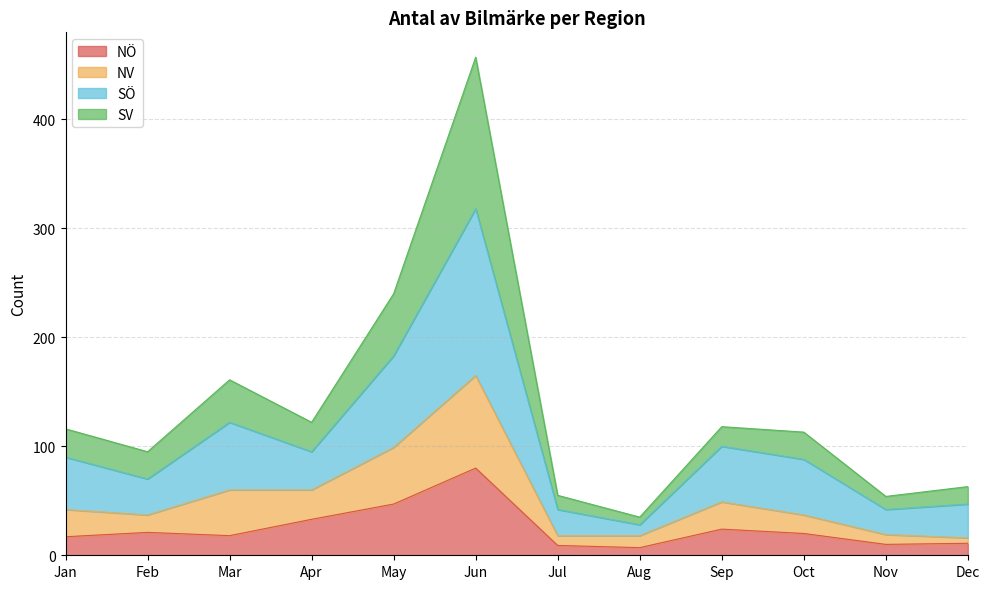

At which category is the sum across all series the highest?

Jun